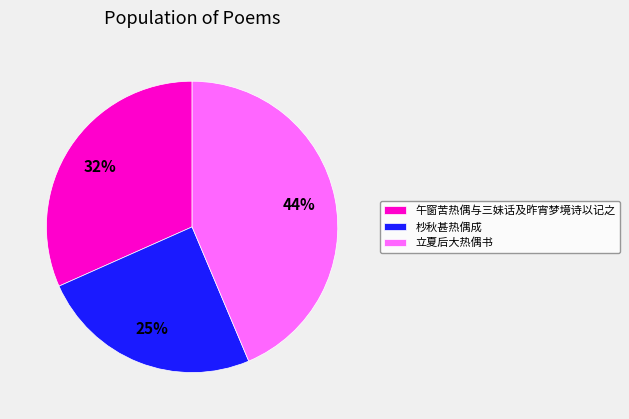

Which slice is the smallest?

杪秋甚热偶成